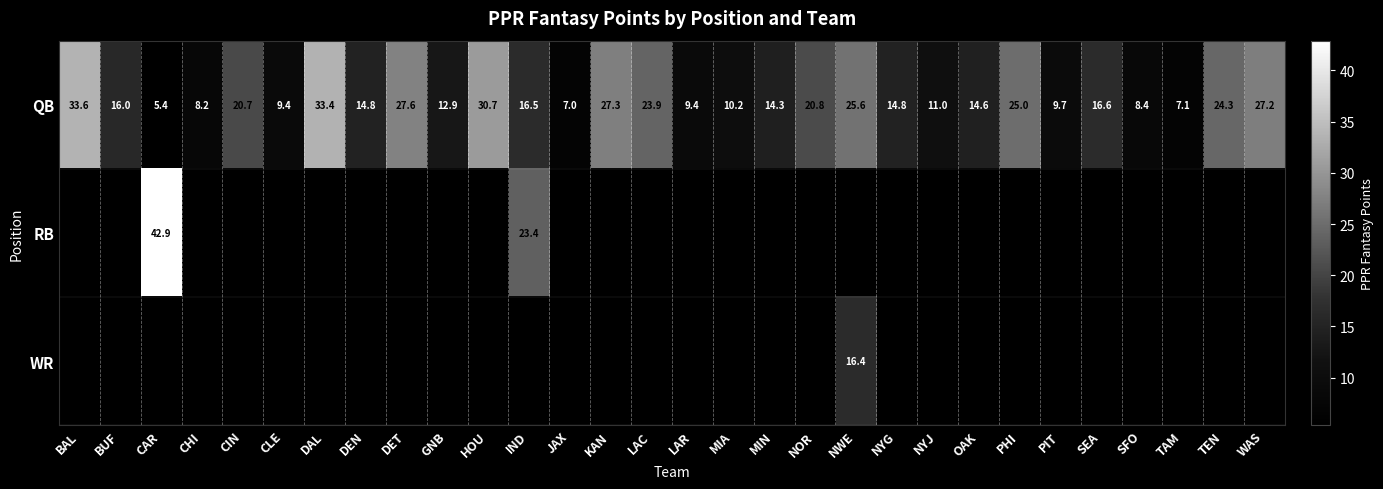

True or false: QB has a value of 4.5 at CLE.

False